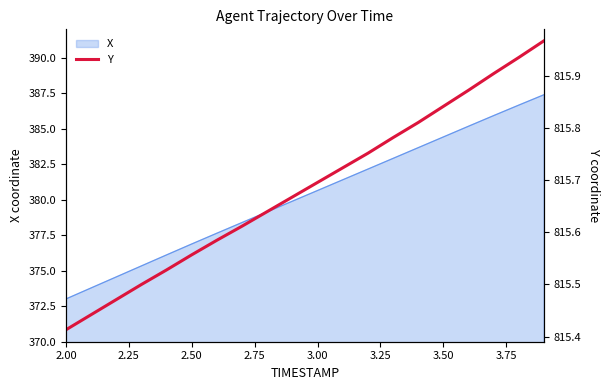

What is the maximum value for X?

387.4